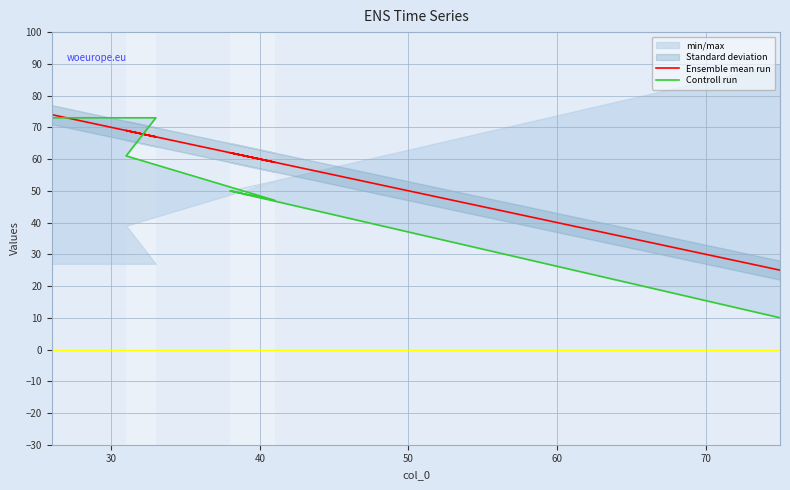

How many categories are shown in the chart?

6